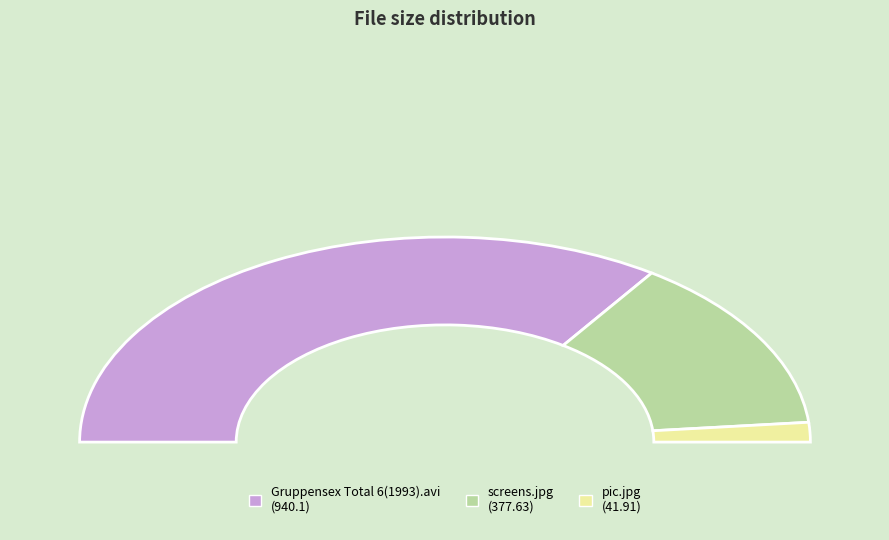

Count the number of slices in the pie.

3